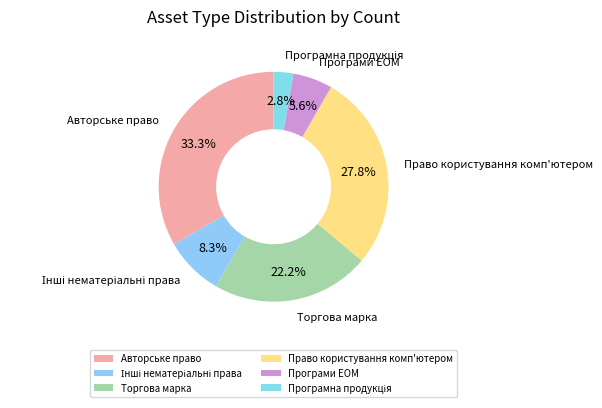

Which slice is the largest?

Авторське право